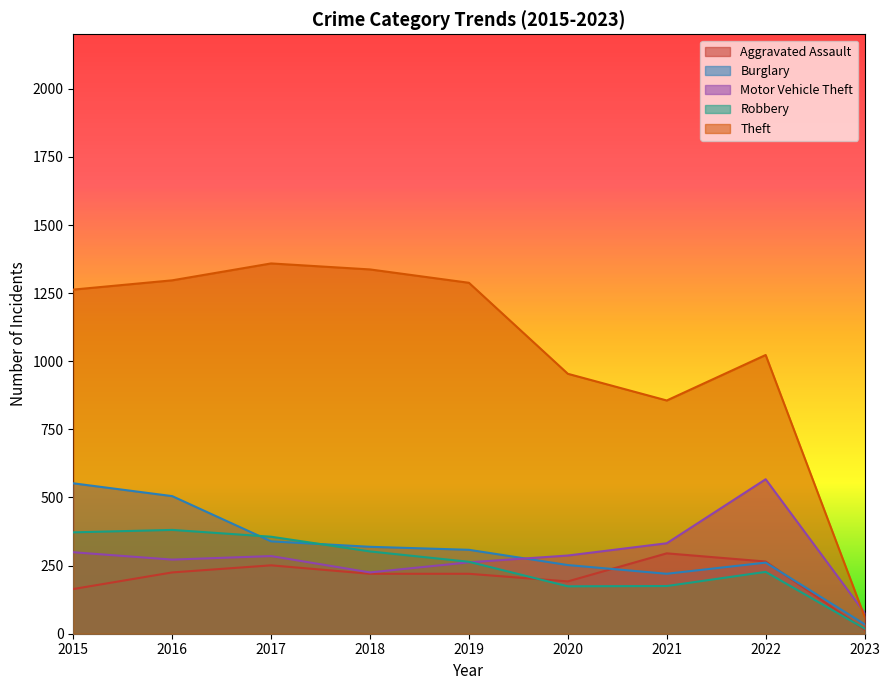

Between 2018 and 2023, which series saw the biggest shift?

Theft